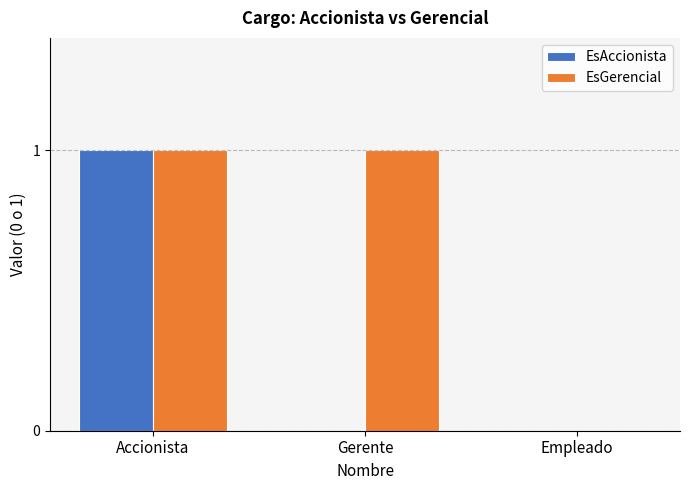

The value of EsAccionista at Accionista is 1. True or false?

True